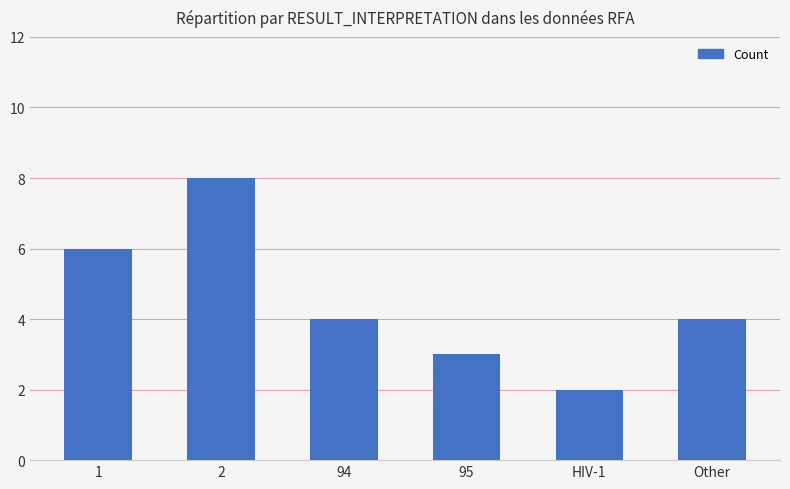

Does the chart contain stacked bars?

No